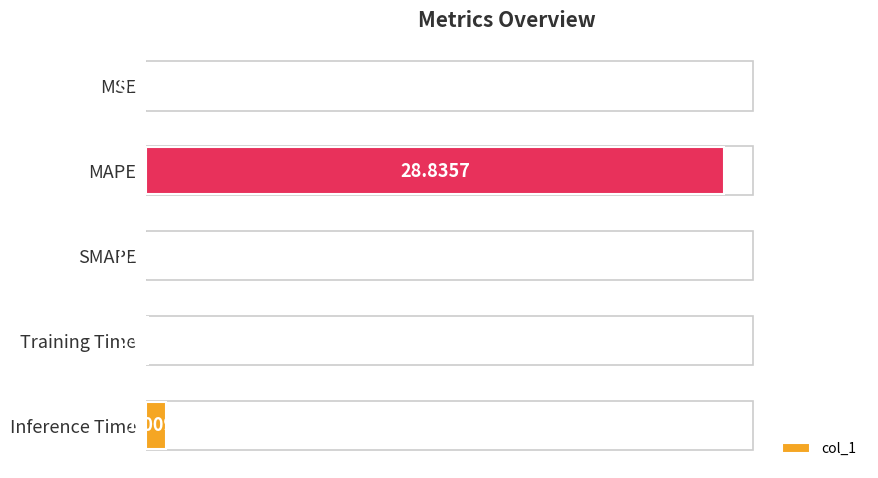

Which has a higher value, MAPE or MSE?

MAPE